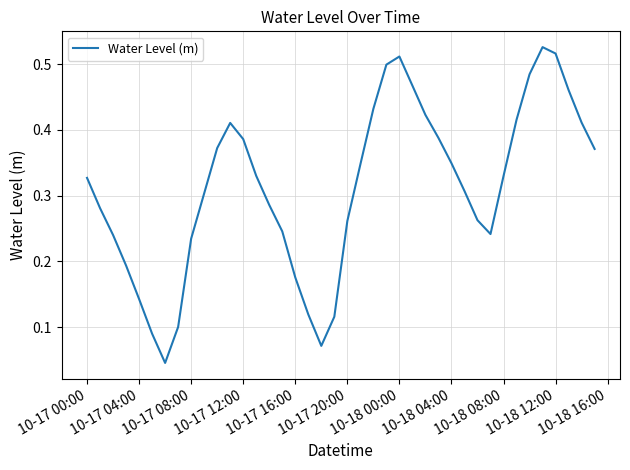

How many lines are shown in the chart?

1